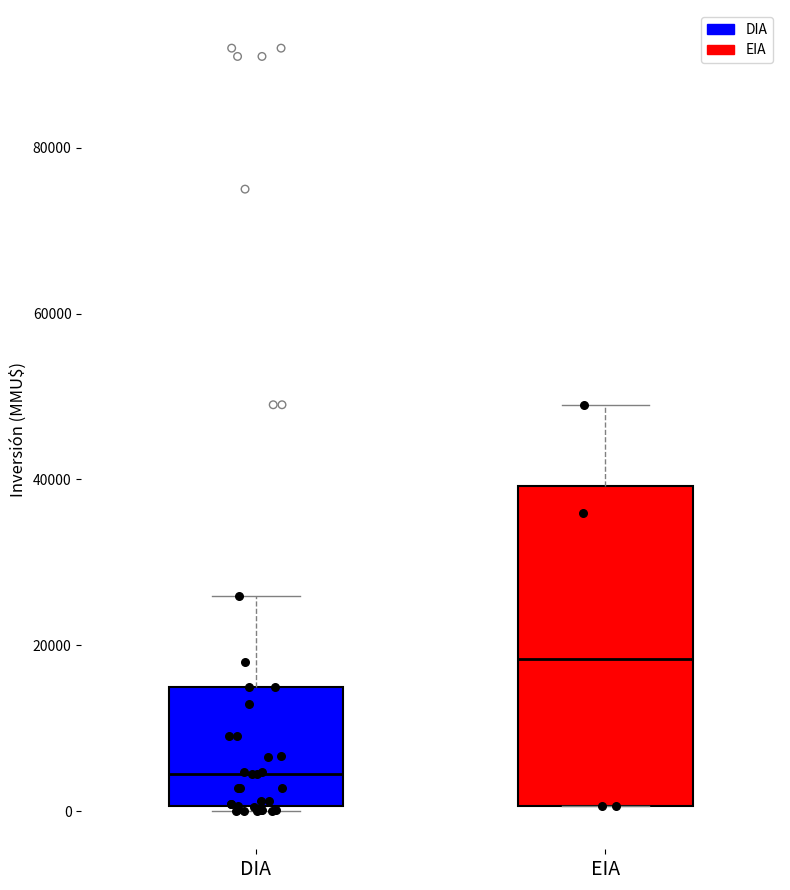

Which box's median line is the lowest?

DIA